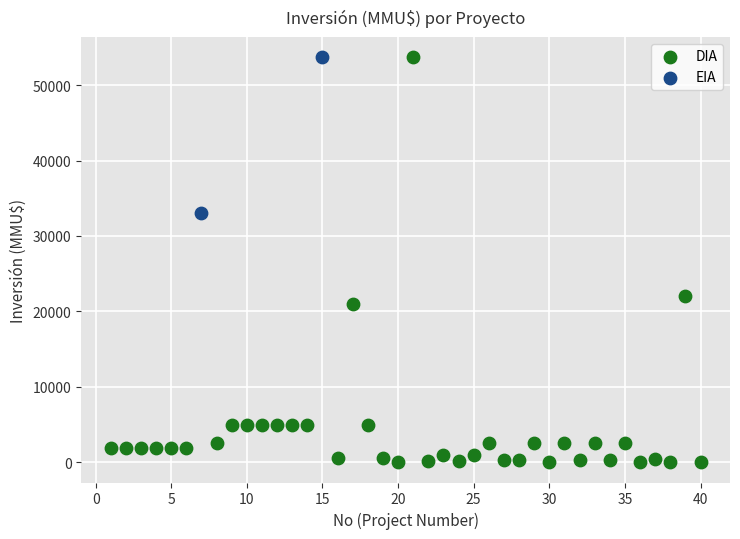

What are all the series names shown in the legend?

DIA, EIA